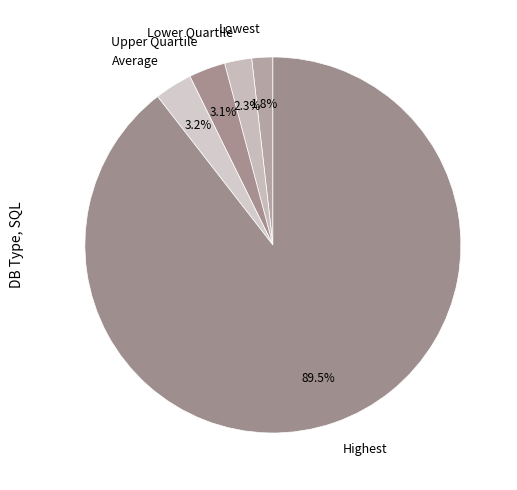

Is the sum of Average and Lowest greater than half?

No